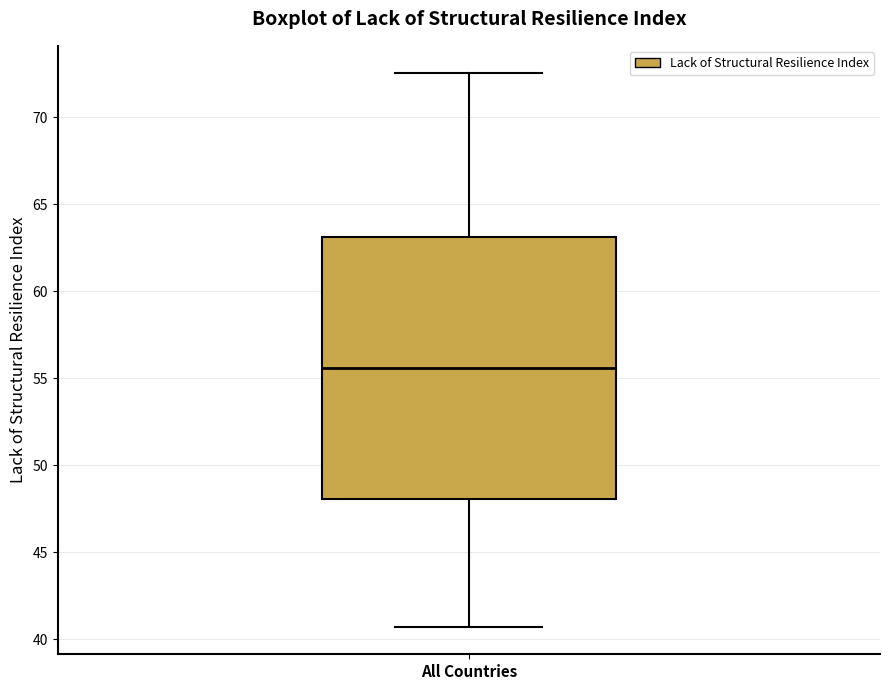

Where is the lower edge of the box for All Countries on the y-axis? The values are not printed on the chart, so give them approximately, as read against the axis.

48.0